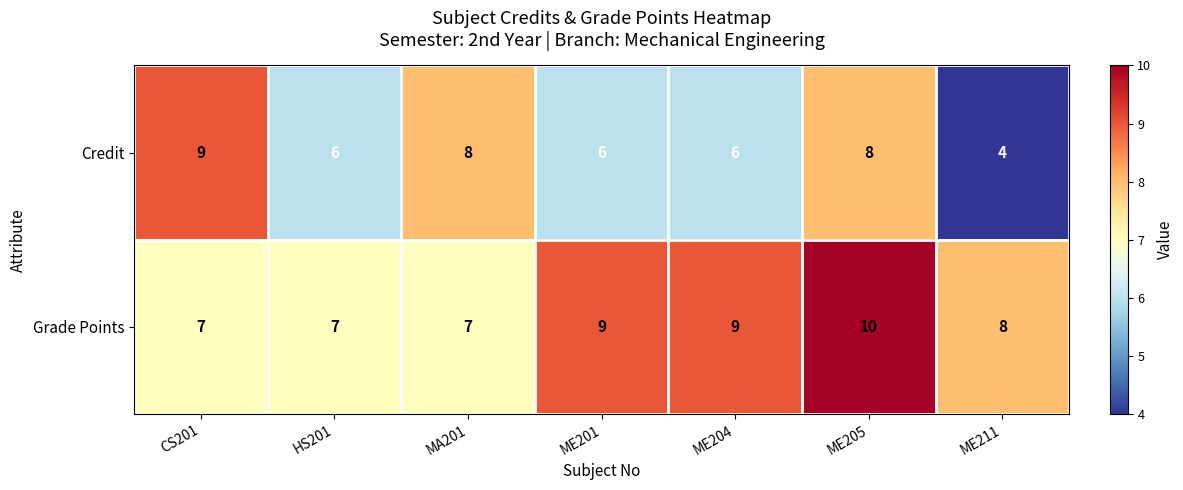

What is the sum of the Grade Points values at ME204 and HS201?

16